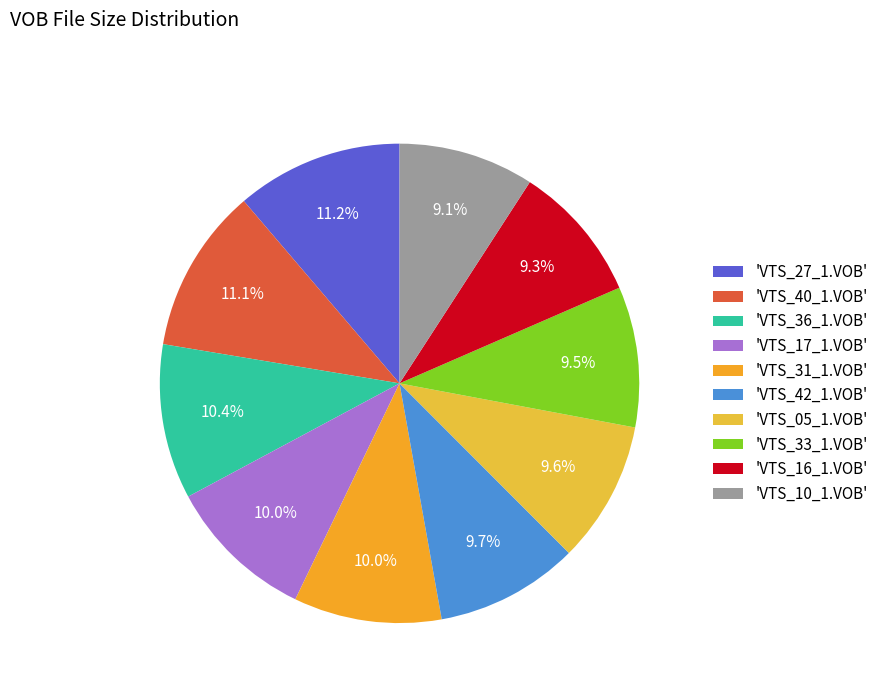

How many segments does this pie chart have?

10